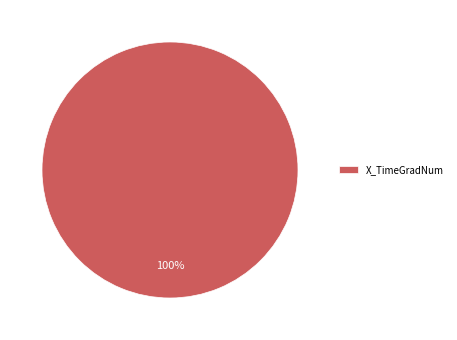

Which category accounts for the majority?

X_TimeGradNum